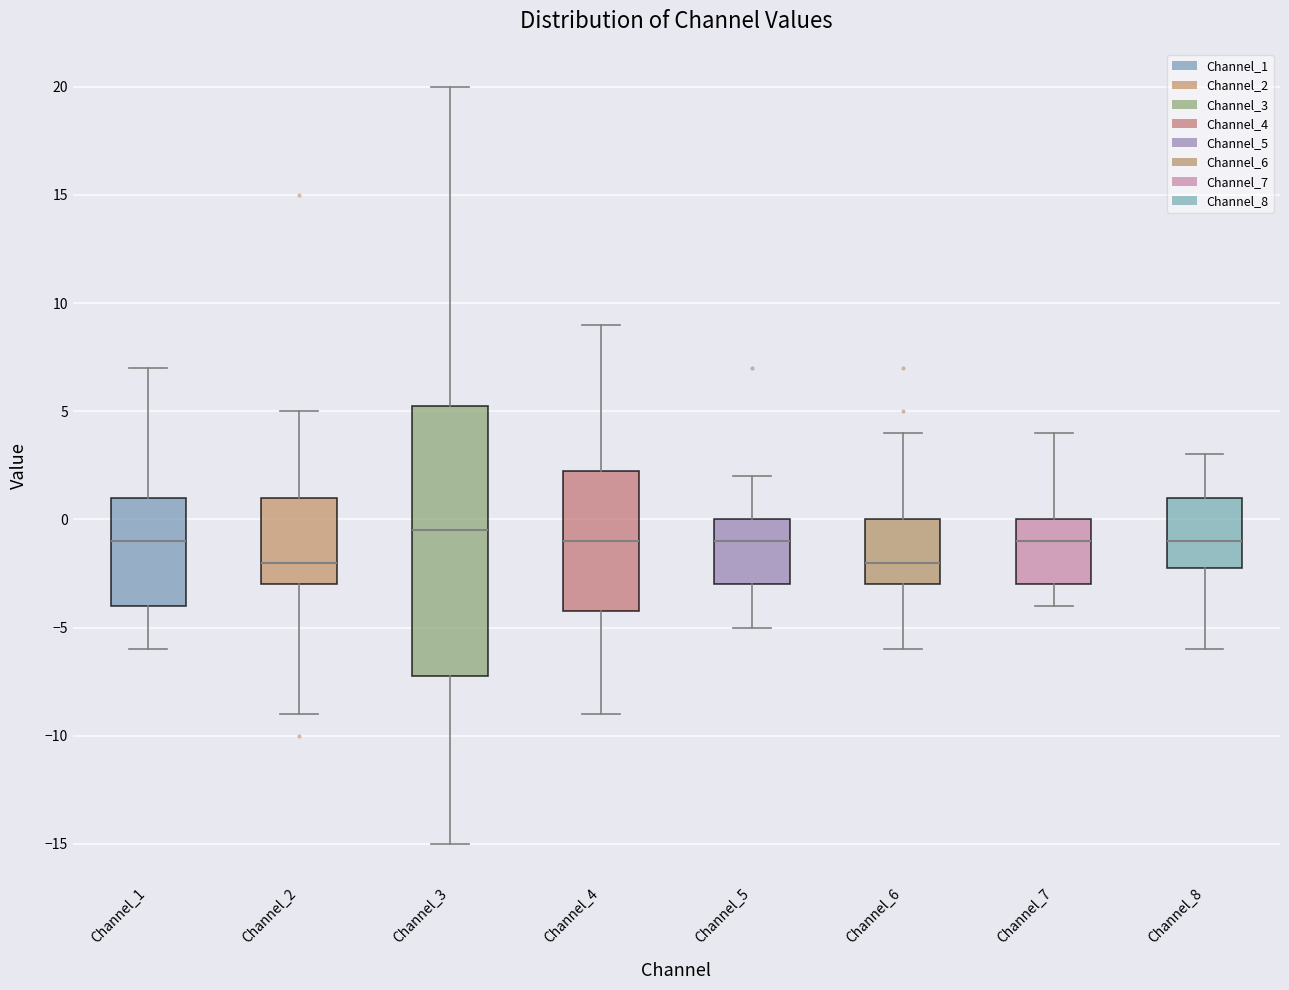

Comparing the boxes themselves (not the whiskers), which one is the tallest?

Channel_3